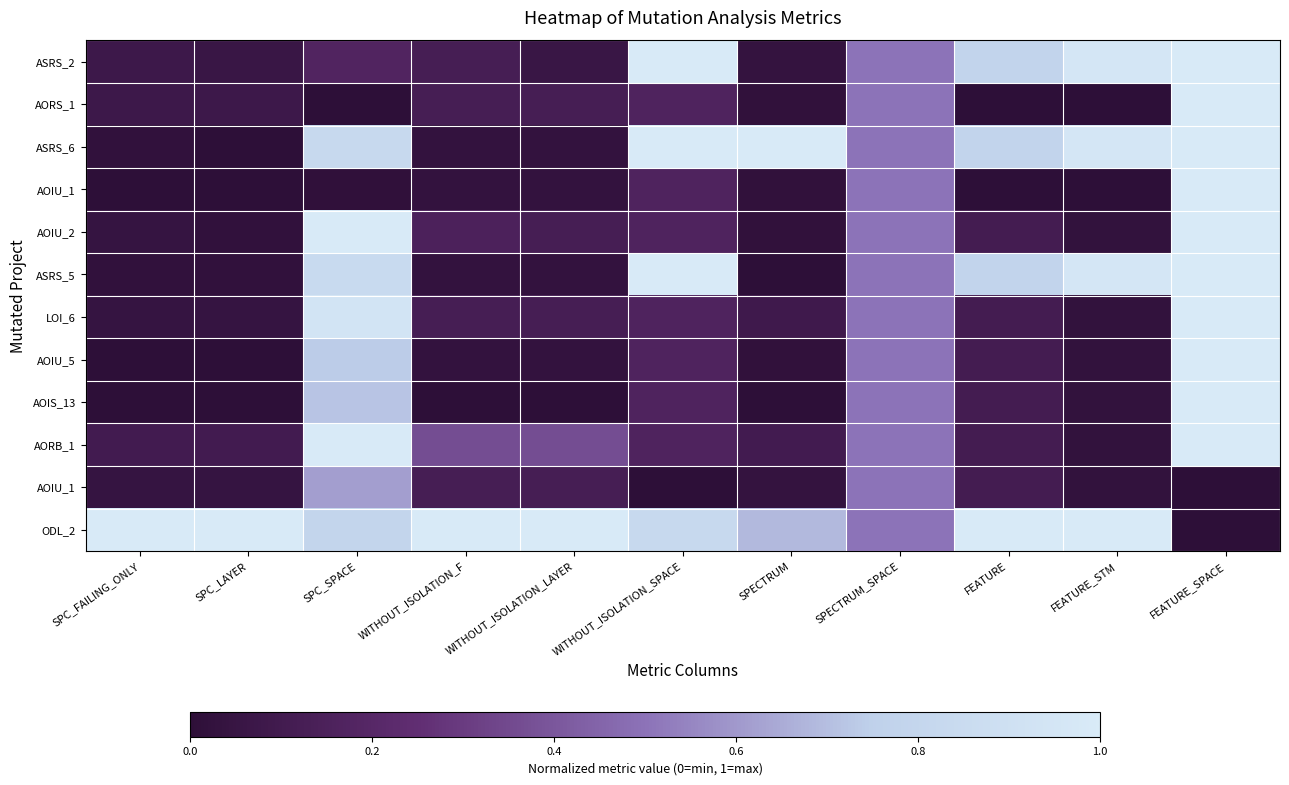

Count the number of data series in this chart.

12